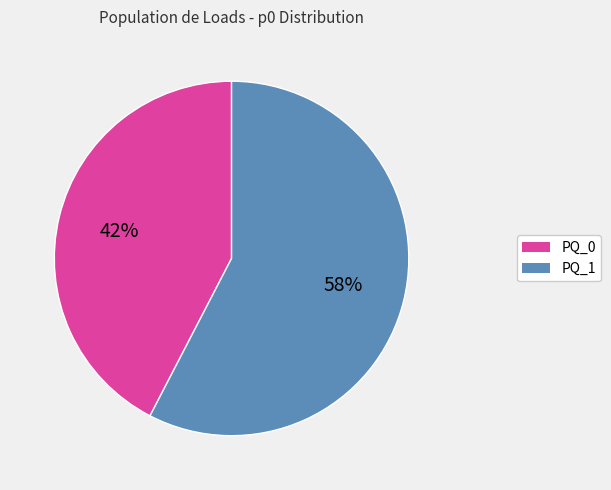

Combined, do PQ_1 and PQ_0 account for over 50%?

Yes